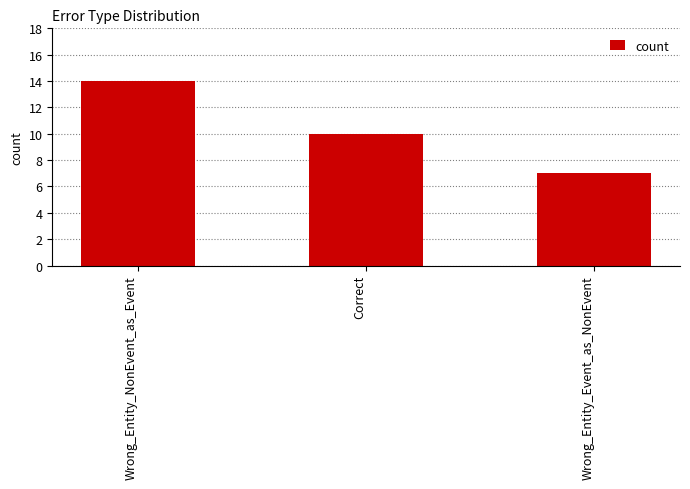

Where does the data first go above 10?

Wrong_Entity_NonEvent_as_Event